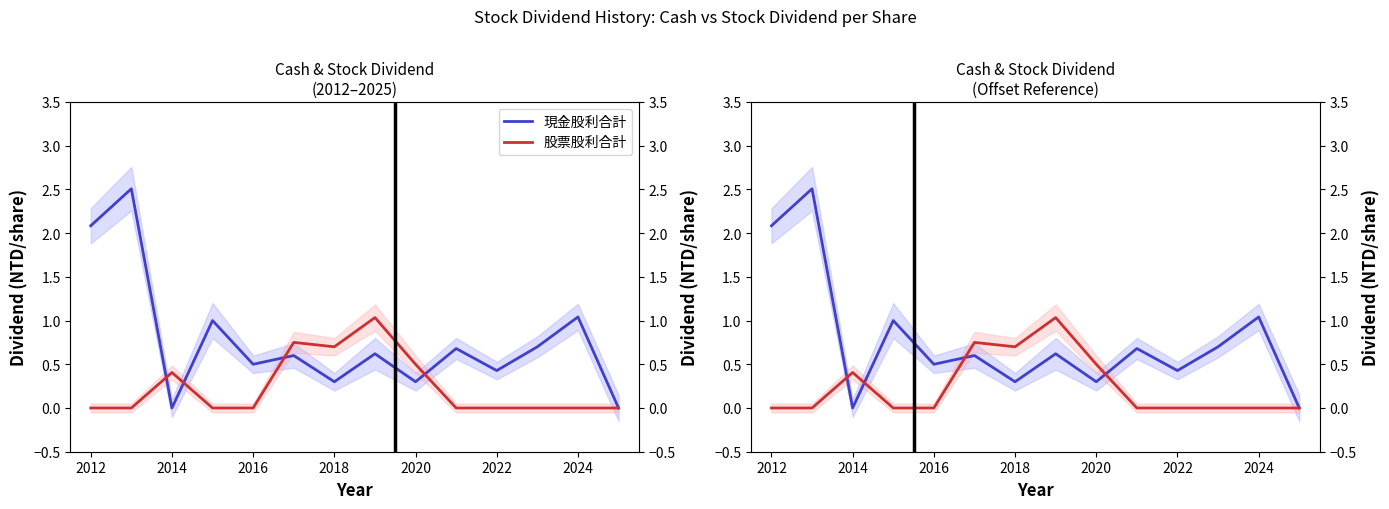

How many lines are shown in the chart?

2